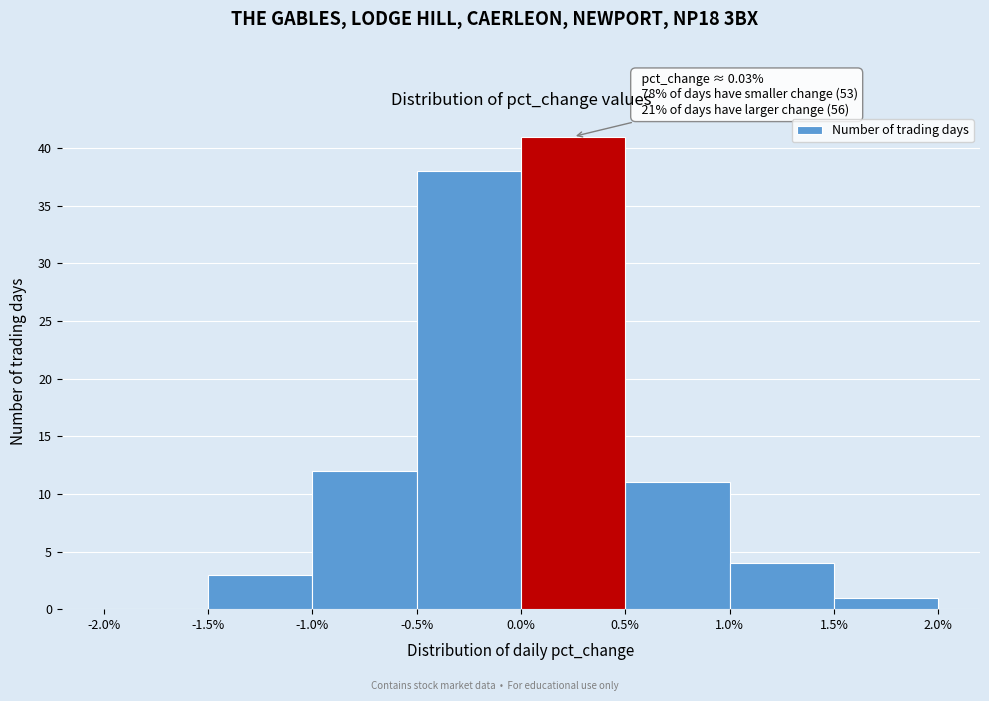

Over which range of the x-axis is the bar tallest?

0.0% to 0.5%